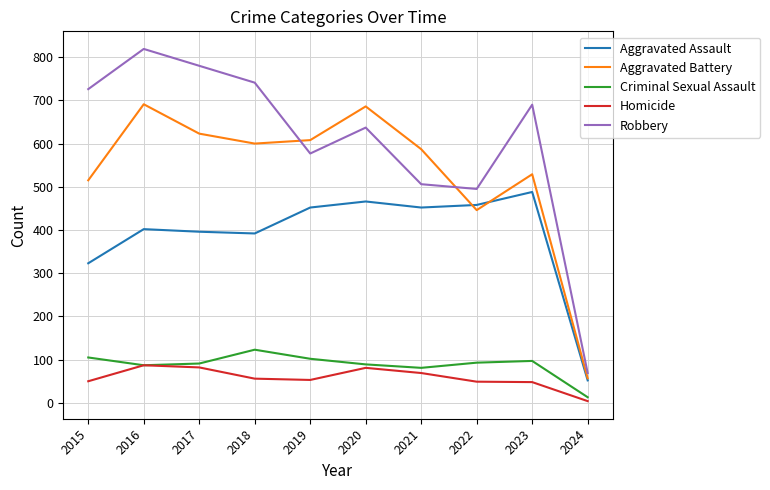

Read the Robbery value at 2019.

577